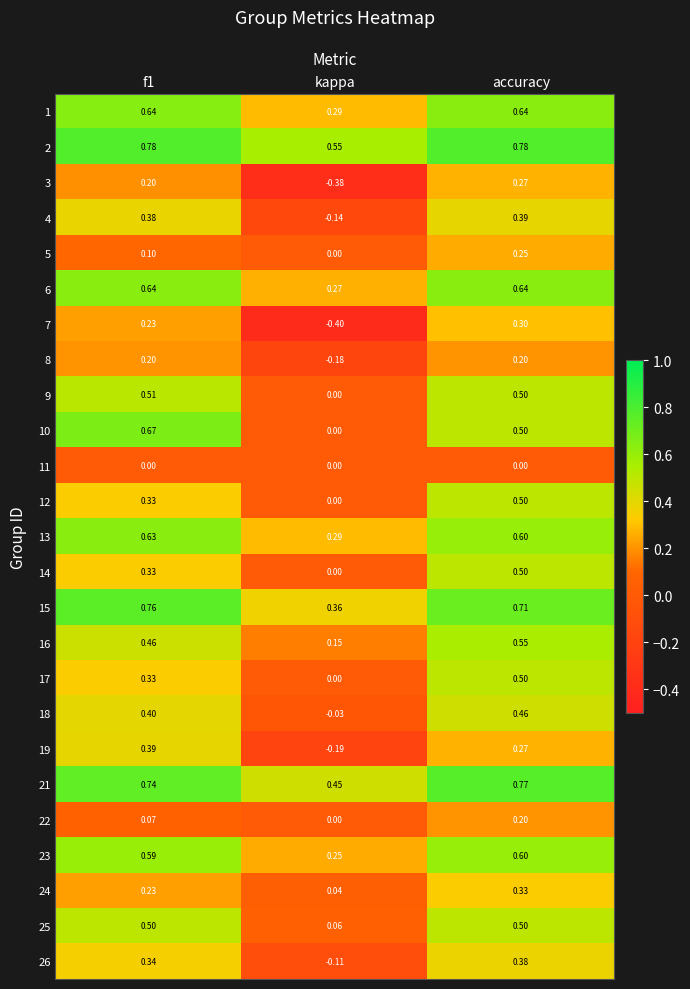

Which series has the widest spread of values?

7